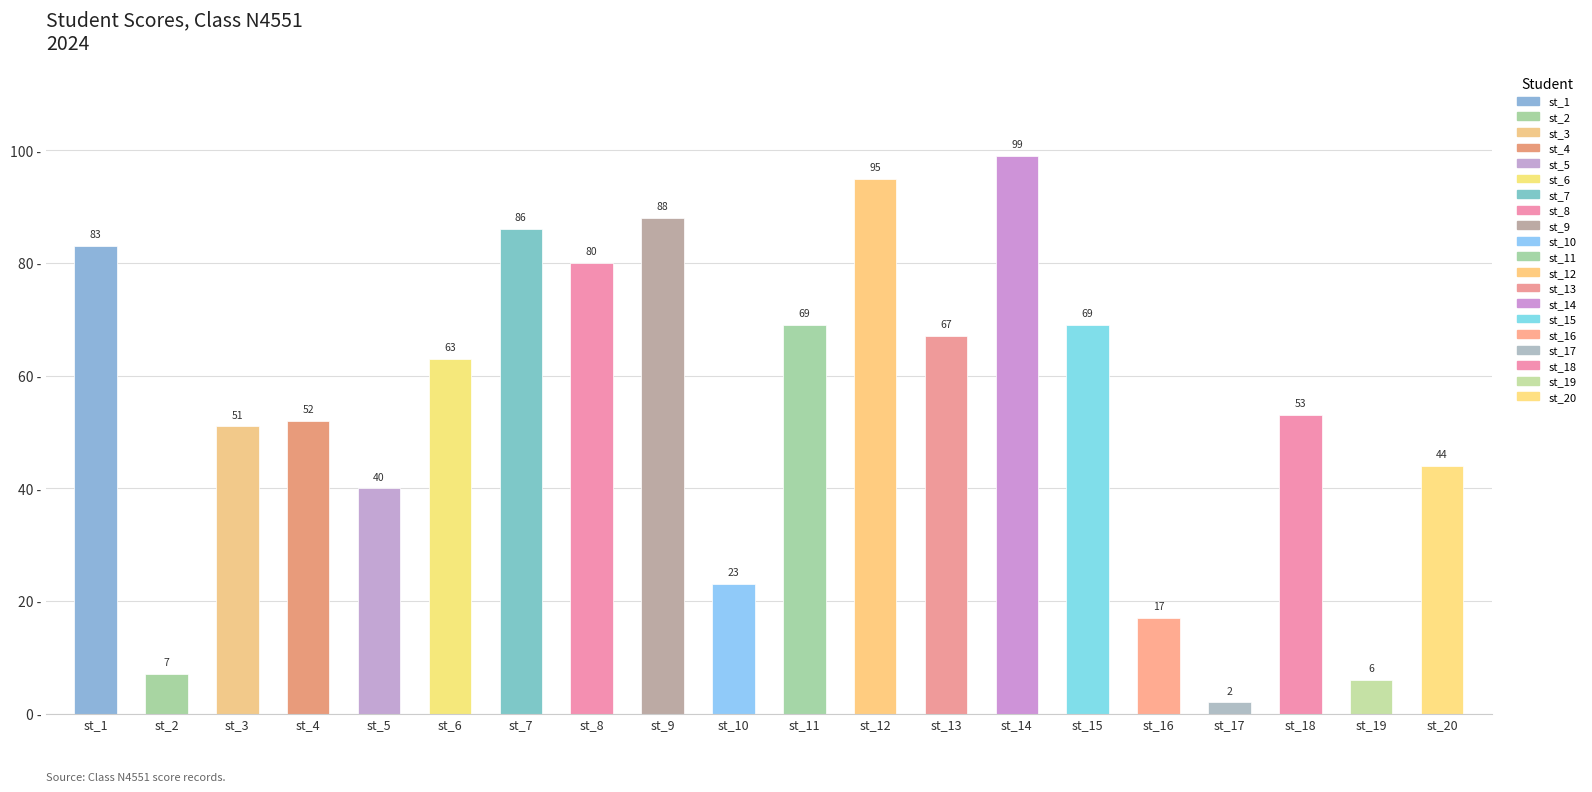

Is it true that the value at st_9 is 19?

False